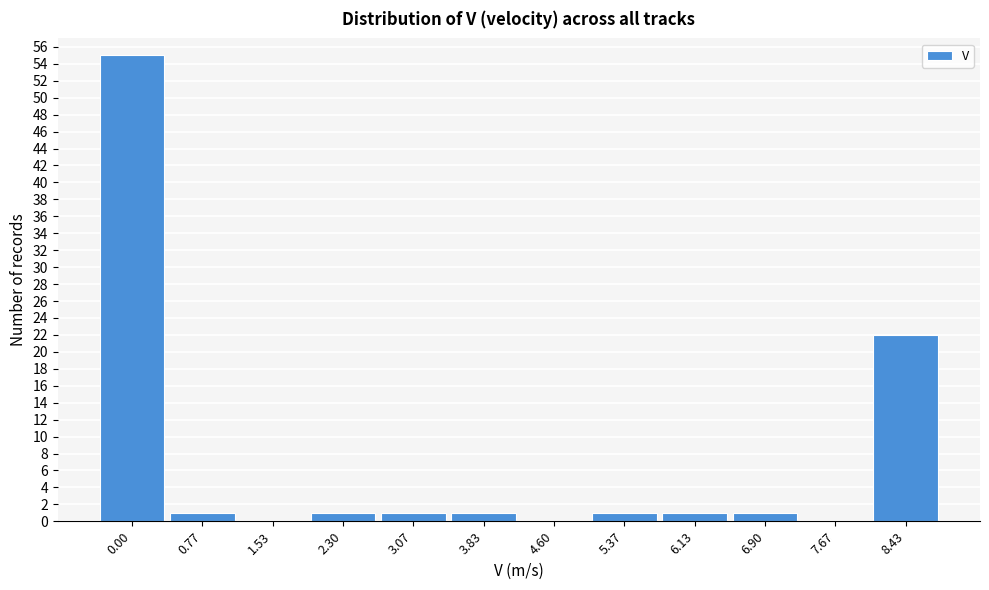

Reading right to left, list all the values displayed in this chart.

8.43=22	7.67=0	6.90=1	6.13=1	5.37=1	4.60=0	3.83=1	3.07=1	2.30=1	1.53=0	0.77=1	0.00=55